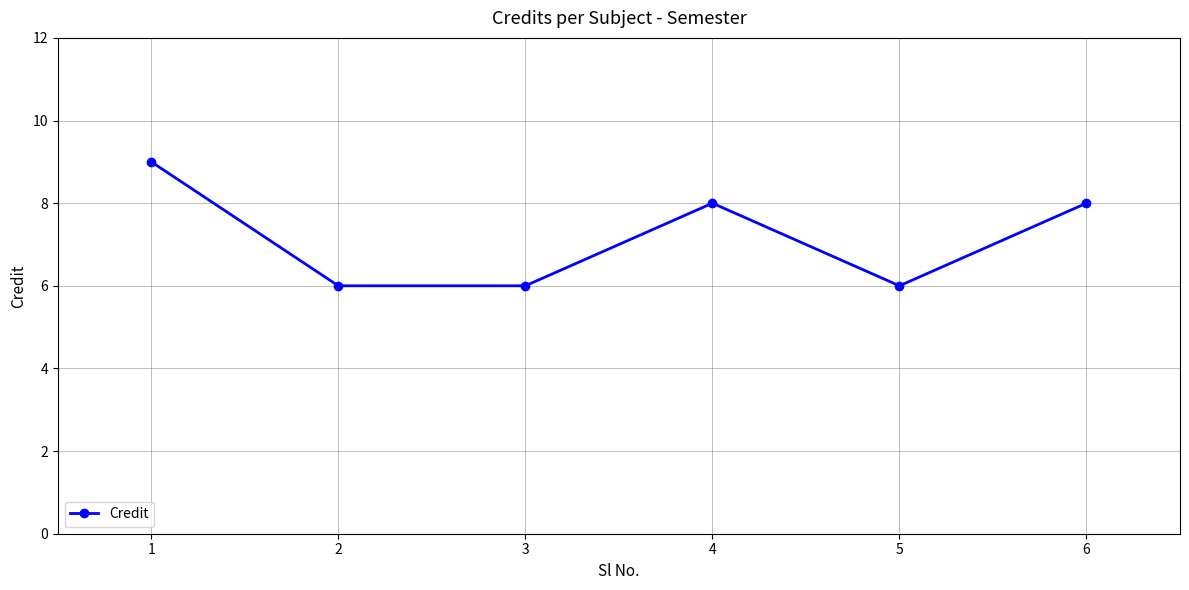

What is the greatest value displayed?

9